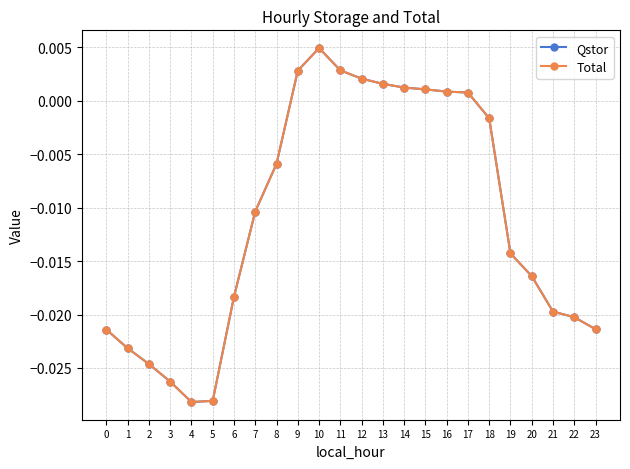

List the labels in order of Qstor value, largest first.

10, 11, 9, 12, 13, 14, 15, 16, 17, 18, 8, 7, 19, 20, 6, 21, 22, 23, 0, 1, 2, 3, 5, 4